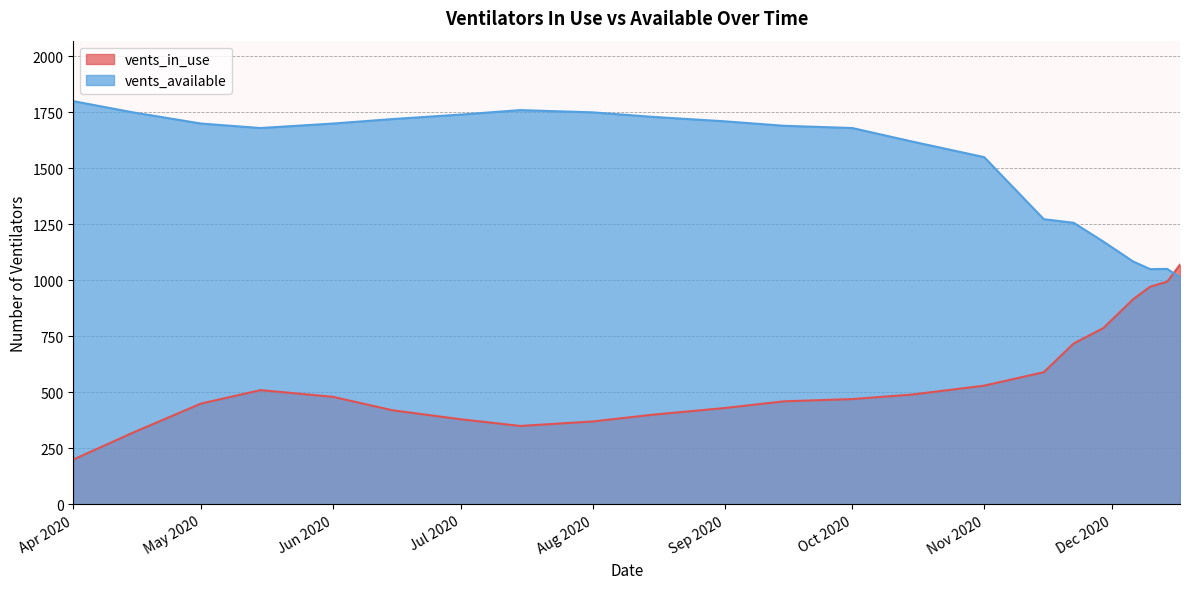

What is the difference between the maximum and minimum values in the vents_in_use series?

870